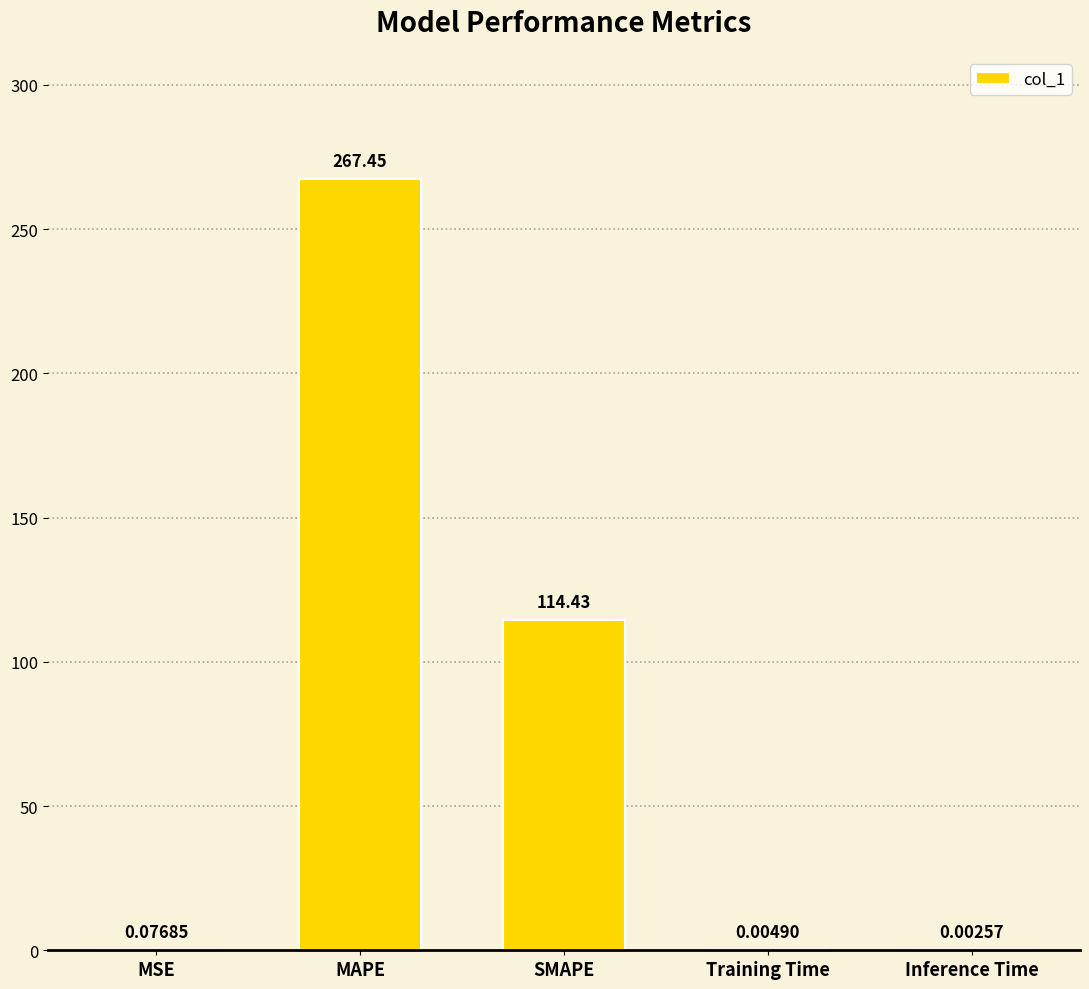

Which label corresponds to the largest value in the chart?

MAPE